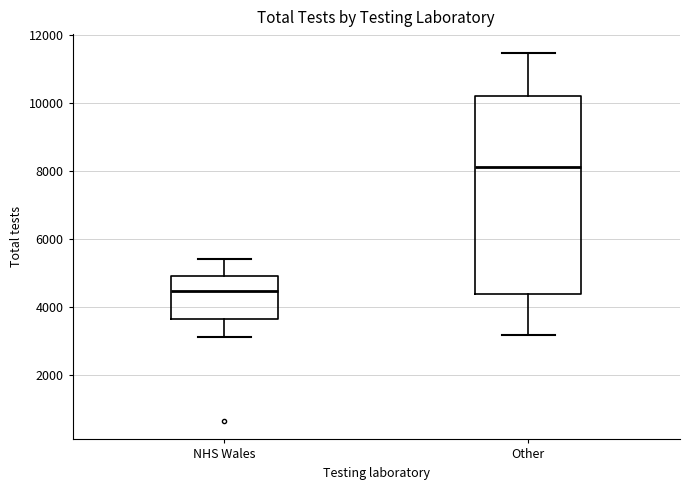

Reading left to right, read every box against the y-axis: the position of its median line, the range the box covers, and the ends of its whiskers. The values are not printed on the chart, so give them approximately, as read against the axis.

NHS Wales: median 4400, box 3600 to 5000, whiskers 3200 to 5400
Other: median 8200, box 4400 to 10200, whiskers 3200 to 11400